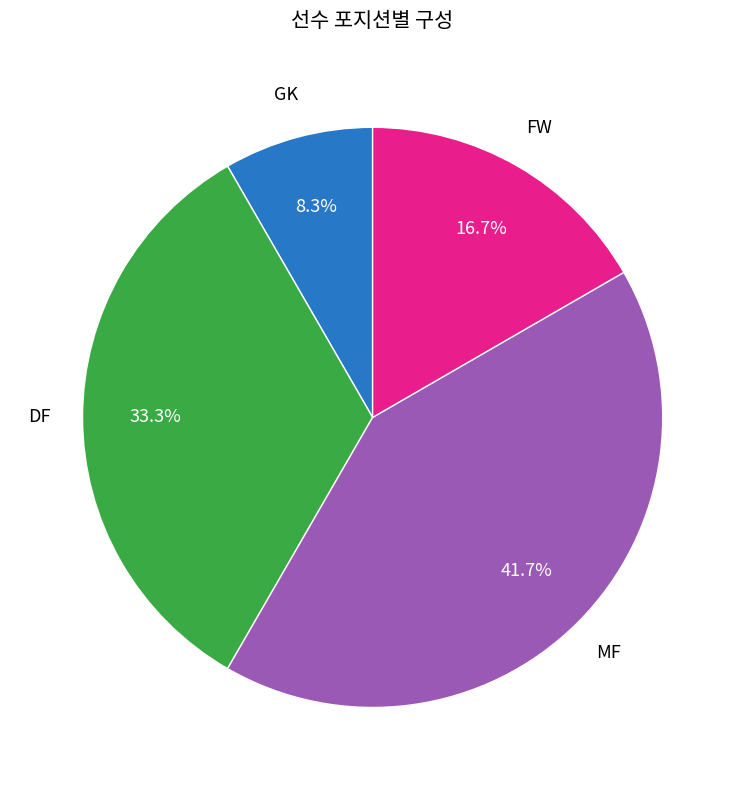

To the nearest percent, what is the average slice percentage?

25%